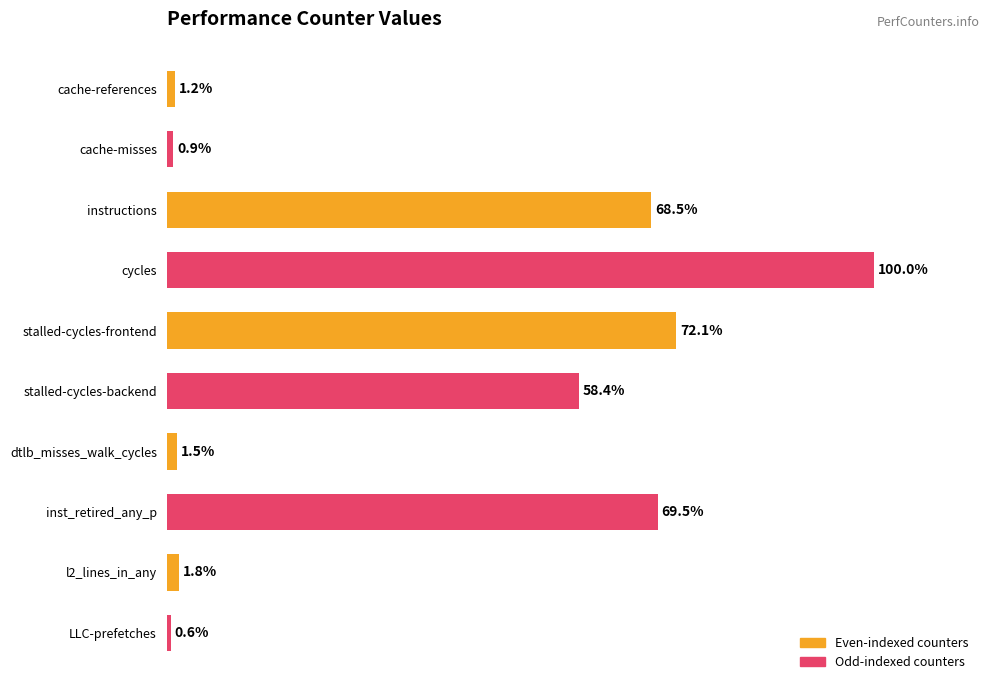

Where is the data nearest to the value 50?

stalled-cycles-backend